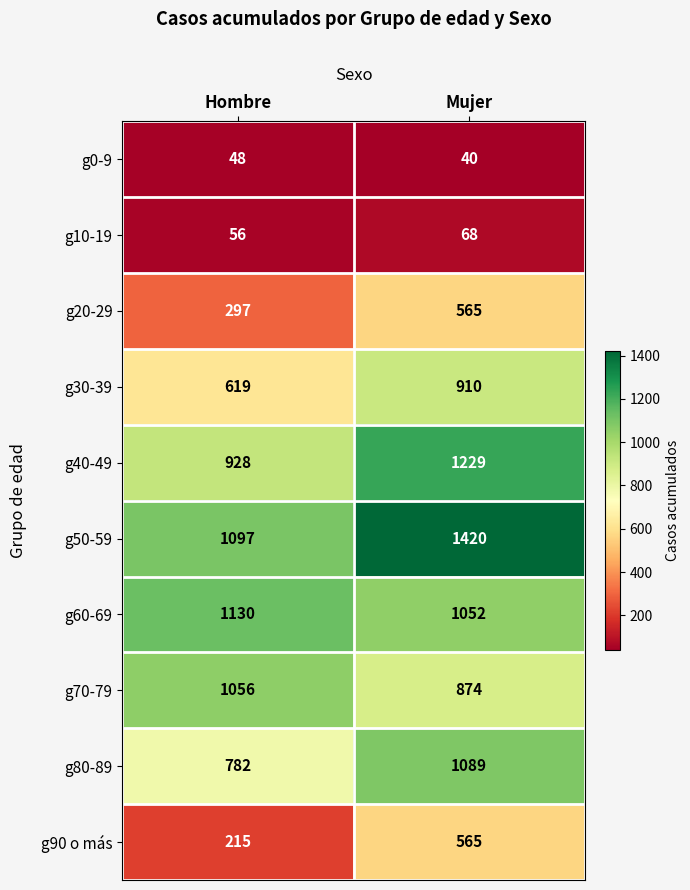

What is the sum of all g10-19 values?

124